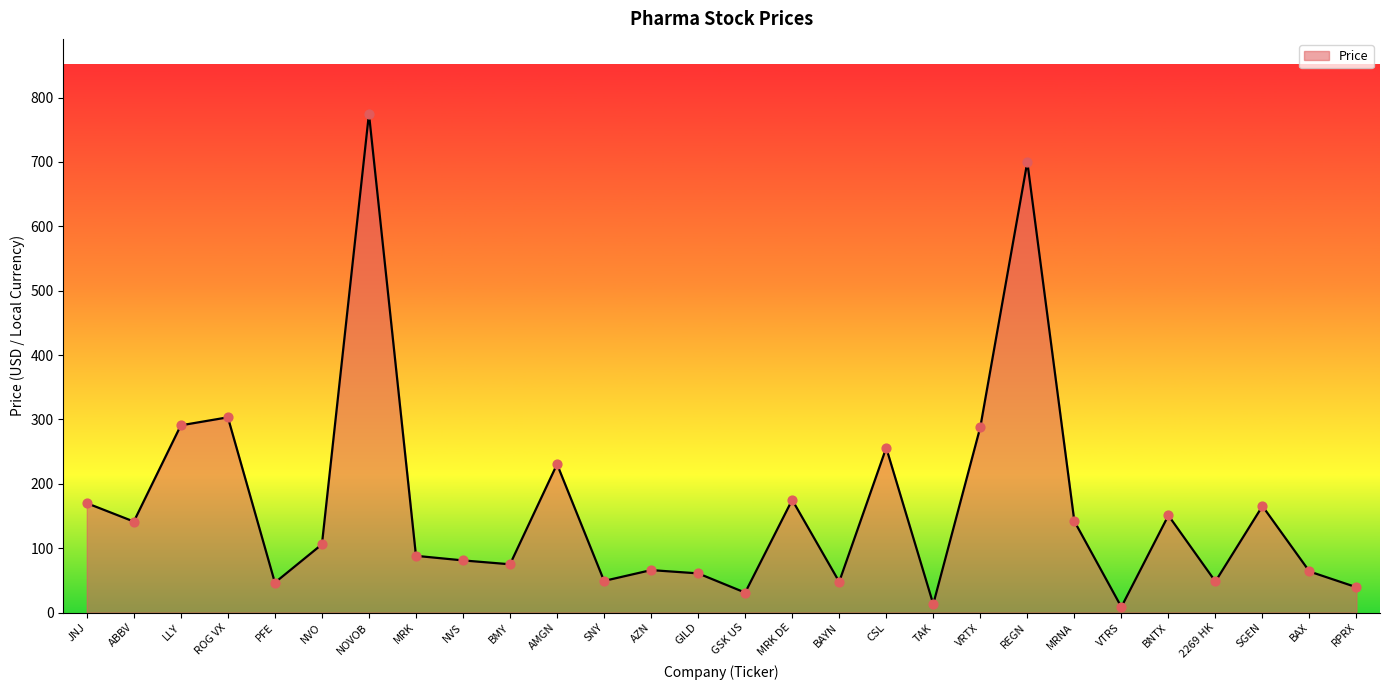

Approximately how many times larger is the value at GSK US compared to JNJ?

0.2